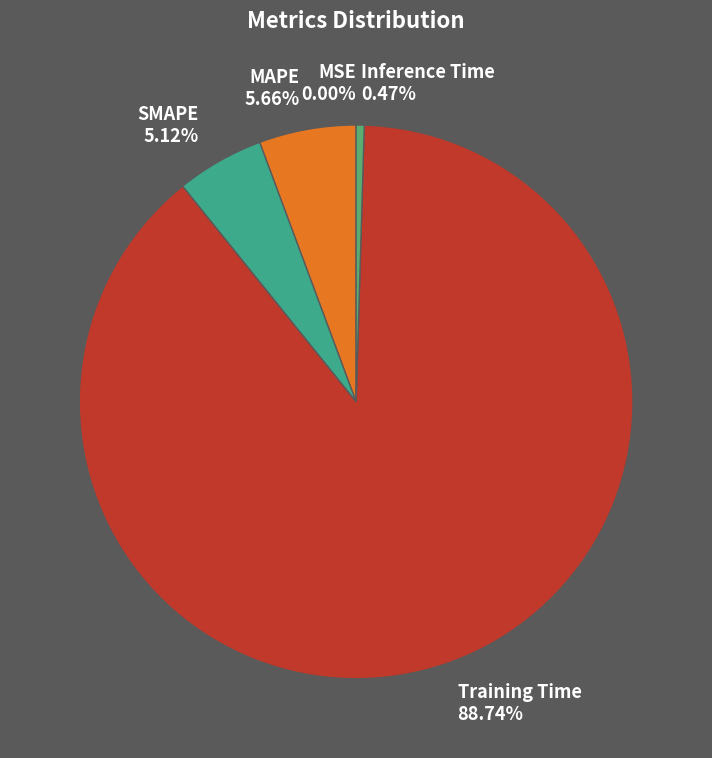

True or false: SMAPE accounts for 5% of the total.

True